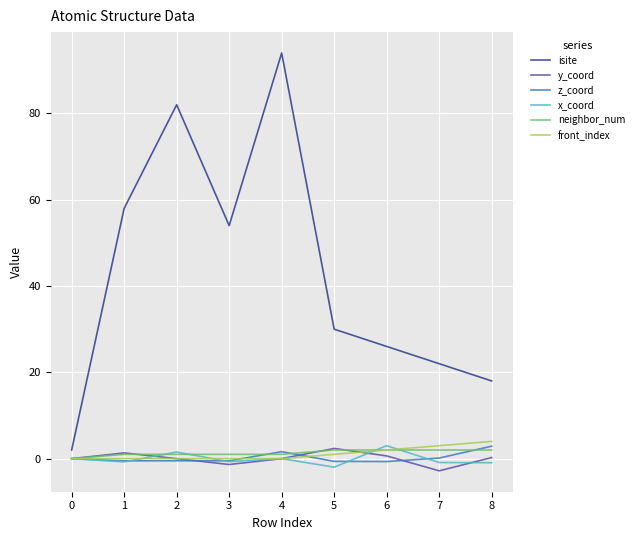

Which series has the largest total across all categories?

isite